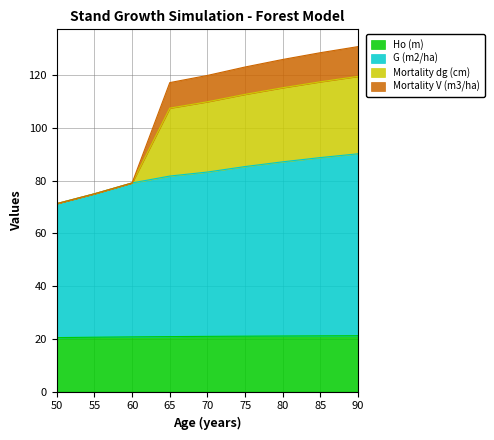

What is the total value across all series at 55?

75.0